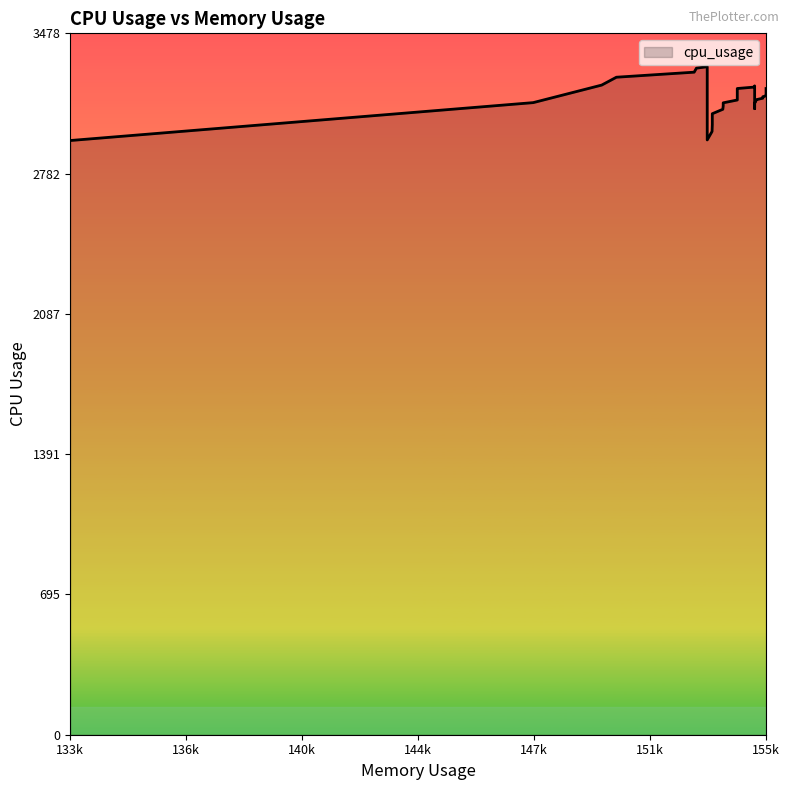

How many series are shown in this chart?

1